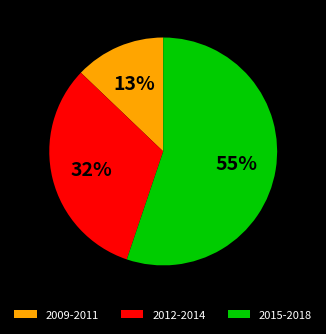

To the nearest percent, what percentage of the pie is 2015-2018?

55%